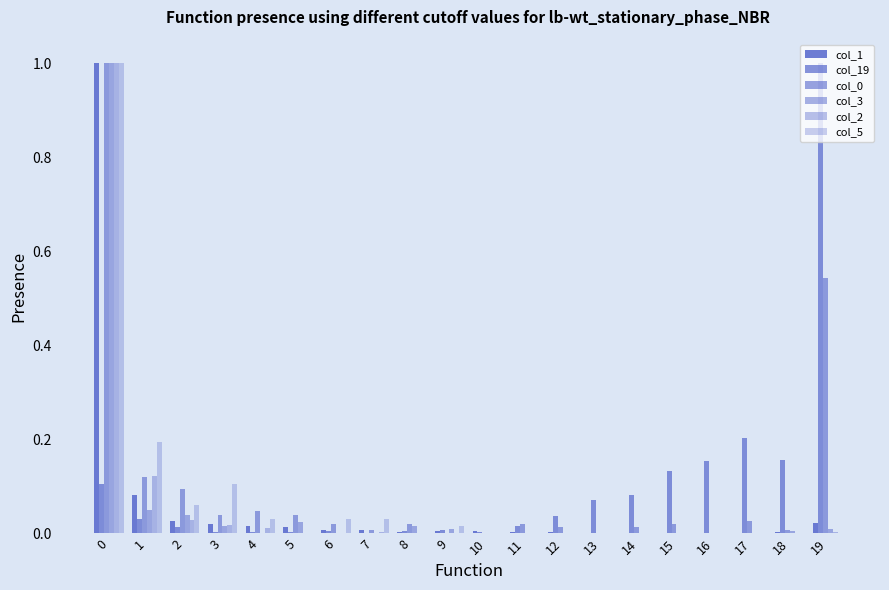

Is the value of col_5 at 5 greater than the value of col_2 at 0?

No